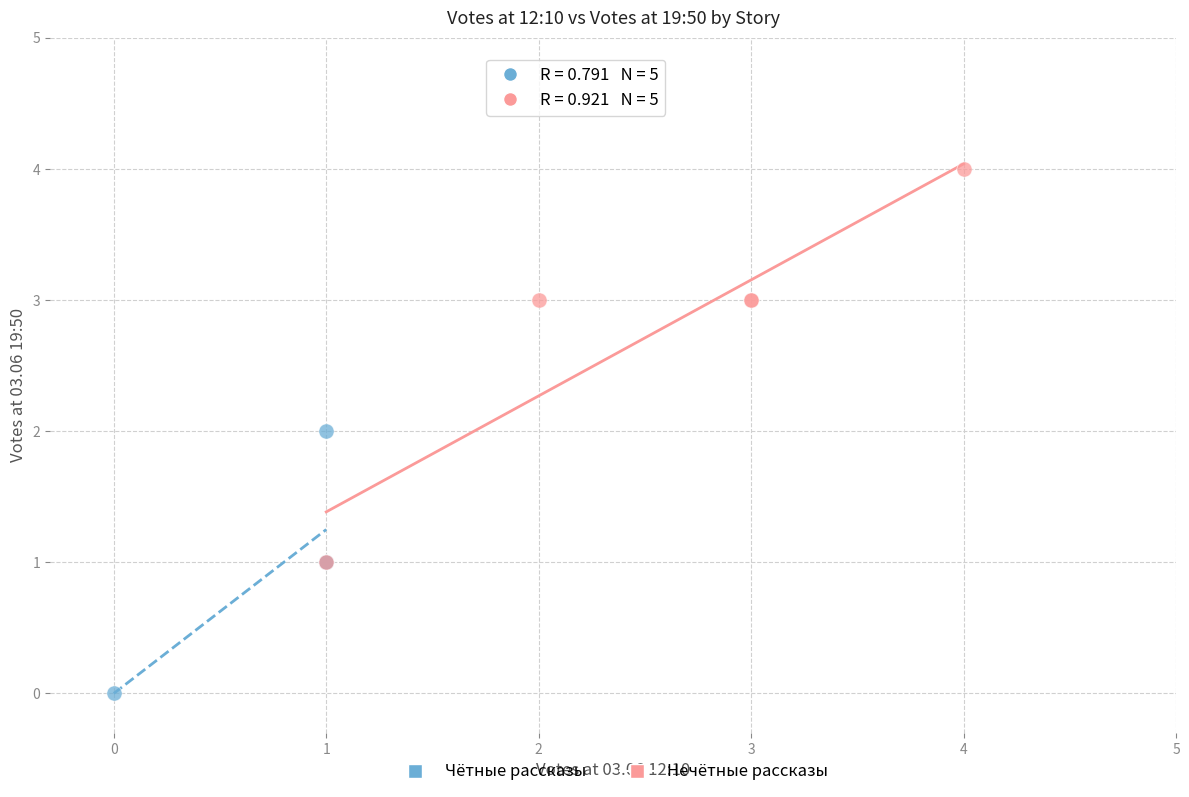

Which series reaches the minimum Y coordinate?

Чётные рассказы